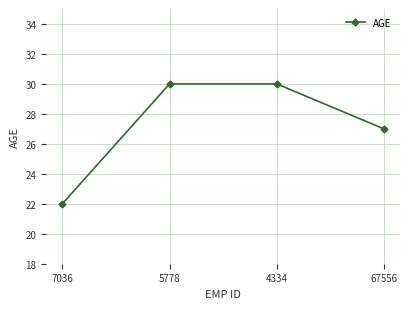

Is it true that the value at 5778 is 30?

True